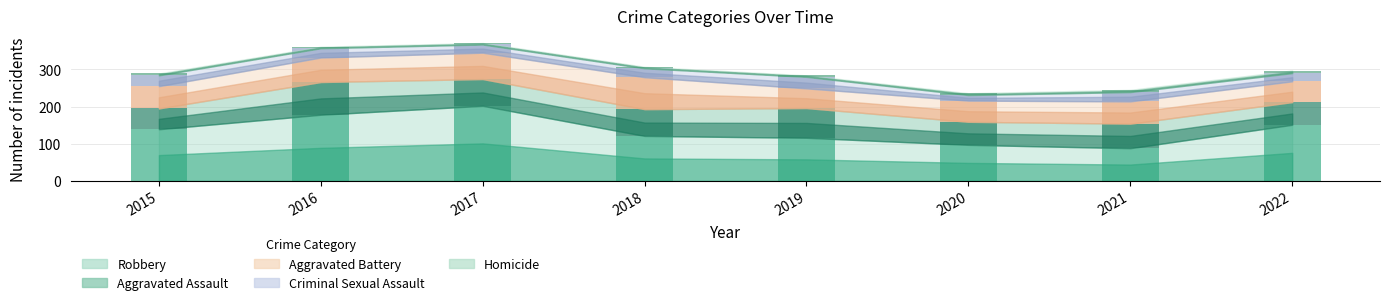

What is the average value of the Criminal Sexual Assault series?

24